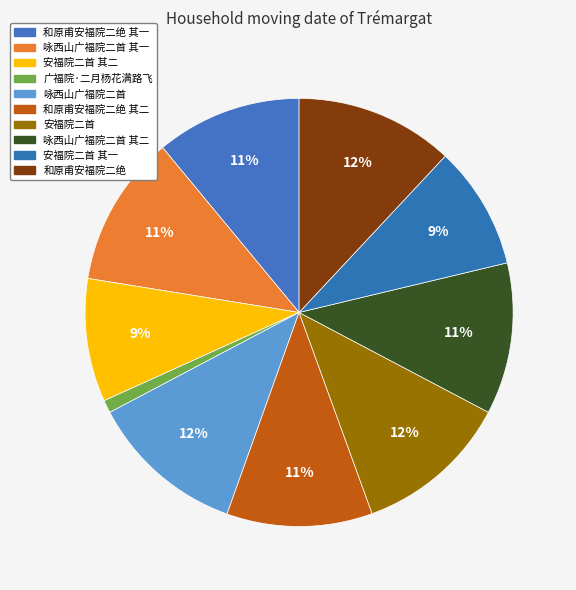

True or false: 安福院二首 其二 accounts for 23% of the total.

False